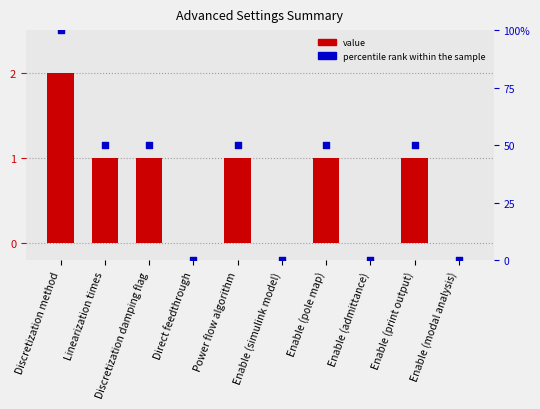

Which series has the widest spread of Y values?

percentile rank within the sample